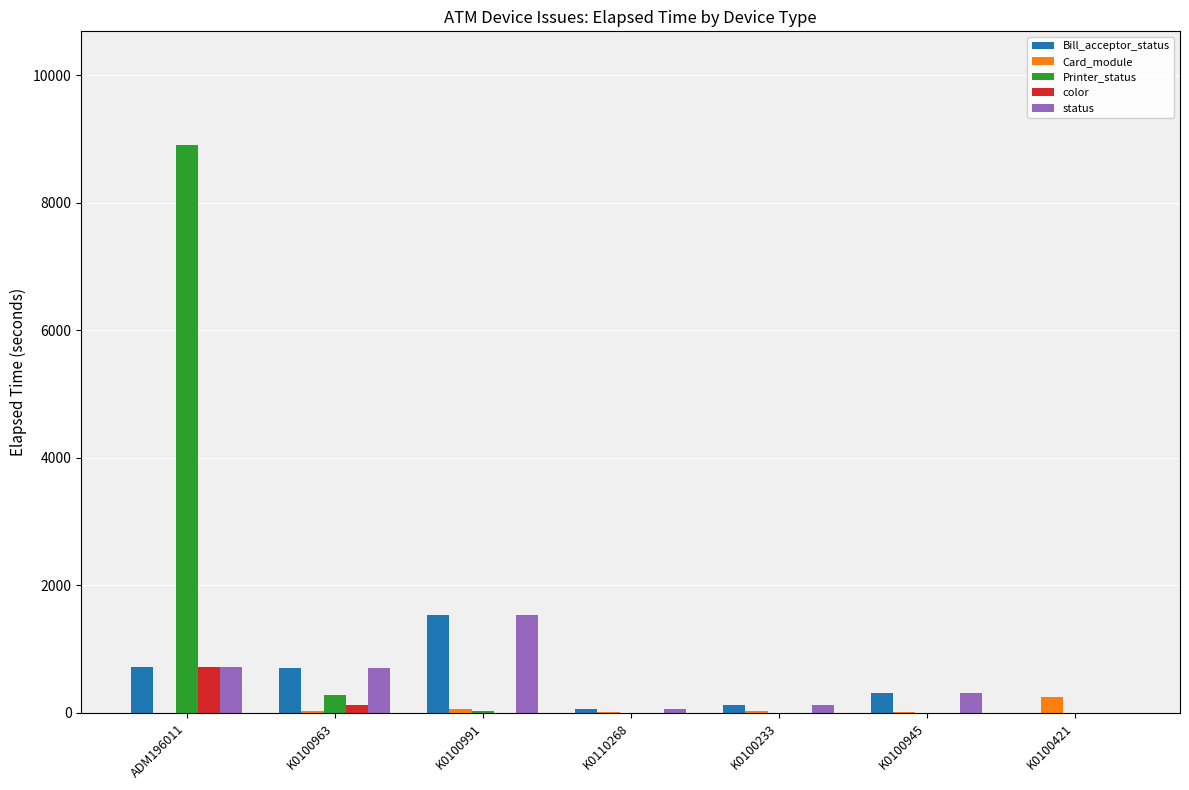

How many data points does each series have?

7